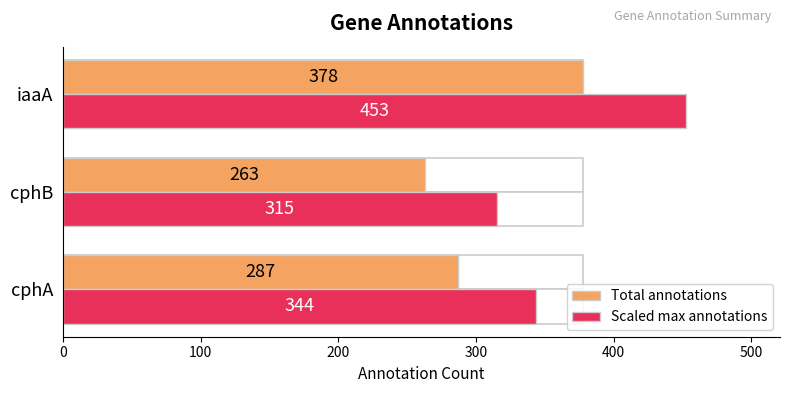

Rank the series by their average value, from highest to lowest.

Scaled max annotations, Total annotations